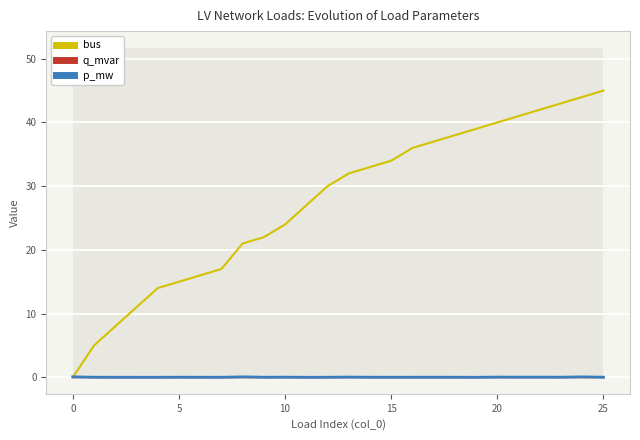

Reading left to right, what are all the values shown in this chart?

bus: 0.0	5.0	8.0	11.0	14.0	15.0	16.0	17.0	21.0	22.0	24.0	27.0	30.0	32.0	33.0	34.0	36.0	37.0	38.0	39.0	40.0	41.0	42.0	43.0	44.0	45.0
q_mvar: 0.0	0.0	0.0	0.0	0.0	0.0	0.0	0.0	0.0	0.0	0.0	0.0	0.0	0.0	0.0	0.0	0.0	0.0	0.0	0.0	0.0	0.0	0.0	0.0	0.0	0.0
p_mw: 0.1	0.0	0.0	0.0	0.0	0.0	0.0	0.0	0.1	0.0	0.0	0.0	0.0	0.0	0.0	0.0	0.0	0.0	0.0	0.0	0.0	0.0	0.0	0.0	0.1	0.0